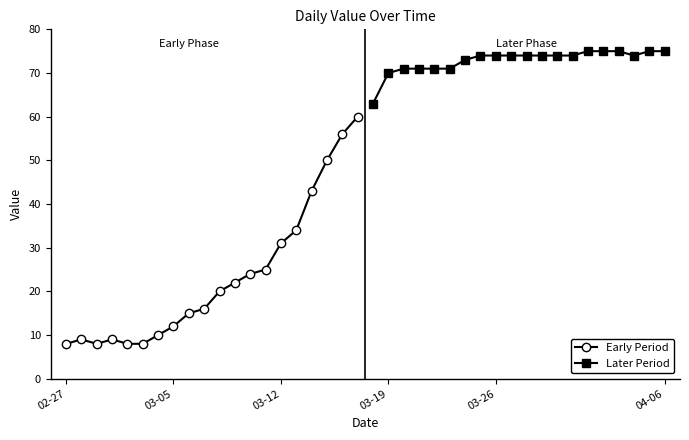

The Early Period series shows 8 at 02-27. True or false?

True